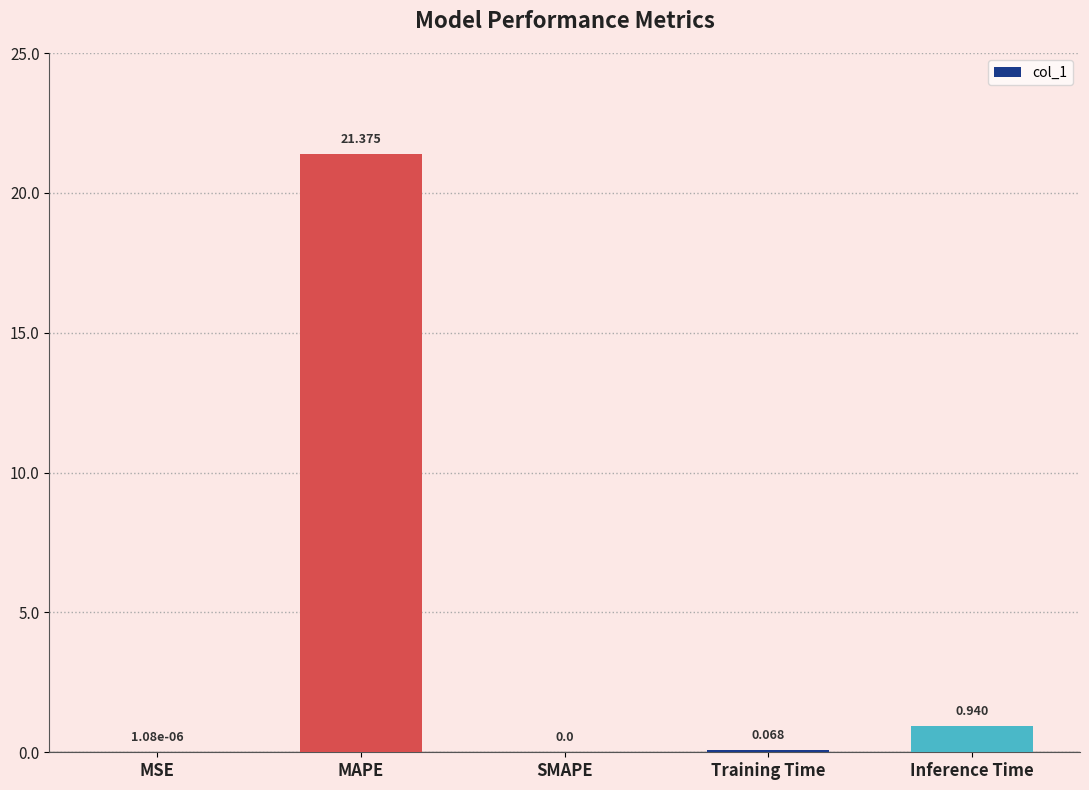

Where is the data nearest to the value 10?

Inference Time